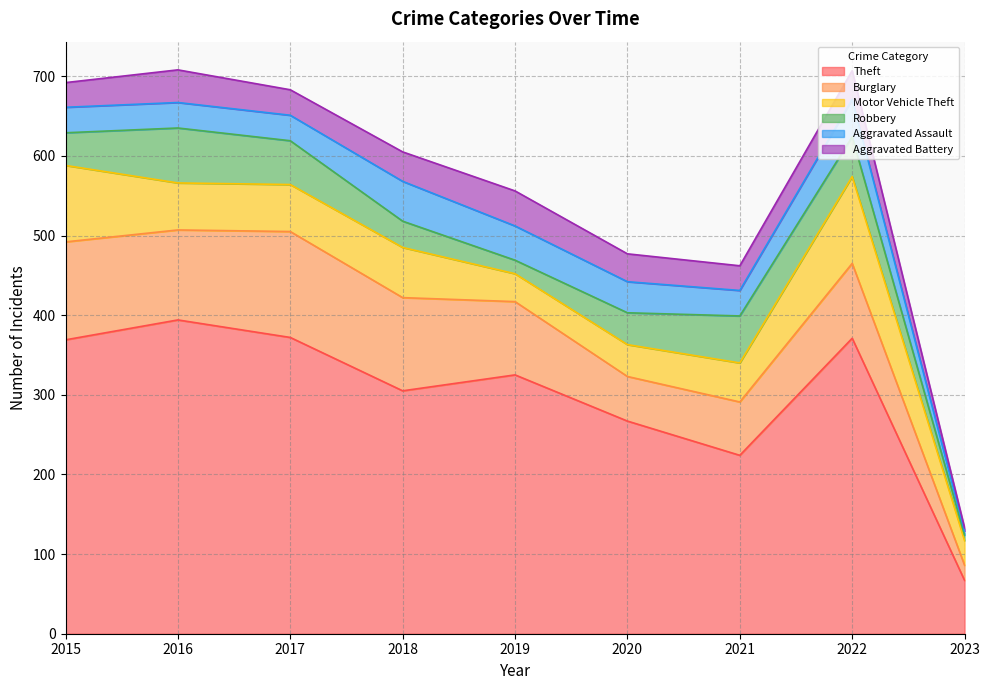

Reading left to right, extract all data points from this chart.

Theft: 2015=369	2016=394	2017=372	2018=305	2019=325	2020=267	2021=224	2022=371	2023=67
Burglary: 2015=123	2016=113	2017=133	2018=117	2019=92	2020=56	2021=67	2022=94	2023=19
Motor Vehicle Theft: 2015=96	2016=59	2017=59	2018=63	2019=35	2020=40	2021=49	2022=109	2023=31
Robbery: 2015=41	2016=69	2017=55	2018=33	2019=17	2020=40	2021=59	2022=50	2023=7
Aggravated Assault: 2015=32	2016=32	2017=32	2018=50	2019=43	2020=39	2021=32	2022=47	2023=5
Aggravated Battery: 2015=31	2016=41	2017=32	2018=37	2019=44	2020=35	2021=31	2022=36	2023=4